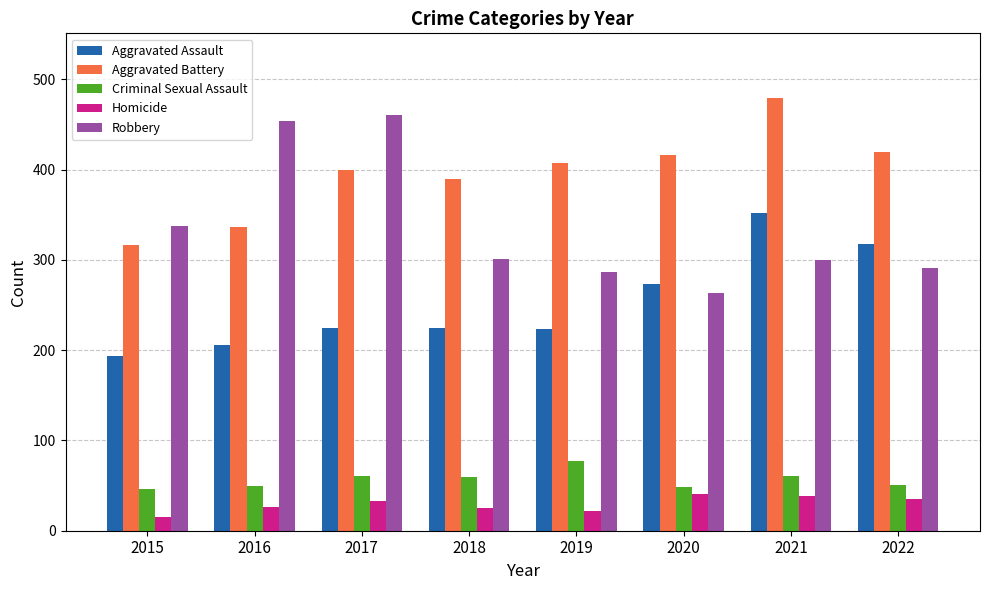

What is the value of the Aggravated Assault bar at the 3rd from the left?

224